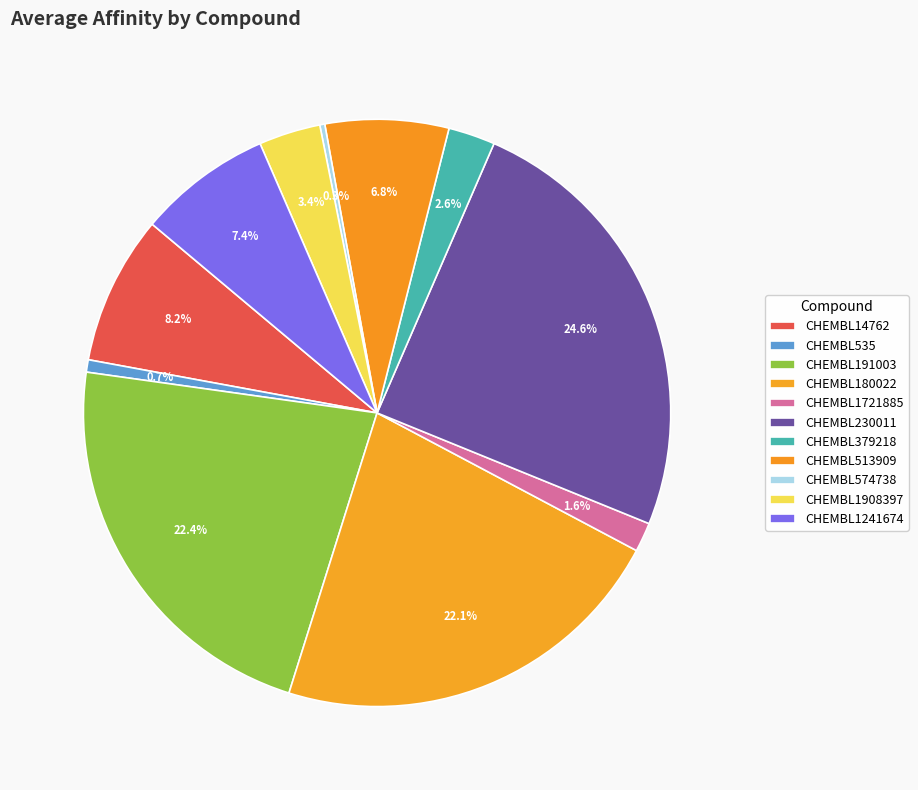

Between CHEMBL230011 and CHEMBL535, which is larger?

CHEMBL230011